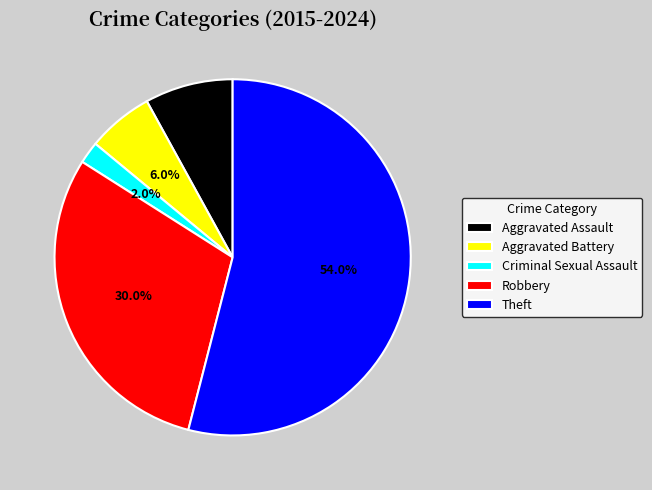

To the nearest percent, what is the difference between the largest and smallest slice percentages?

52%